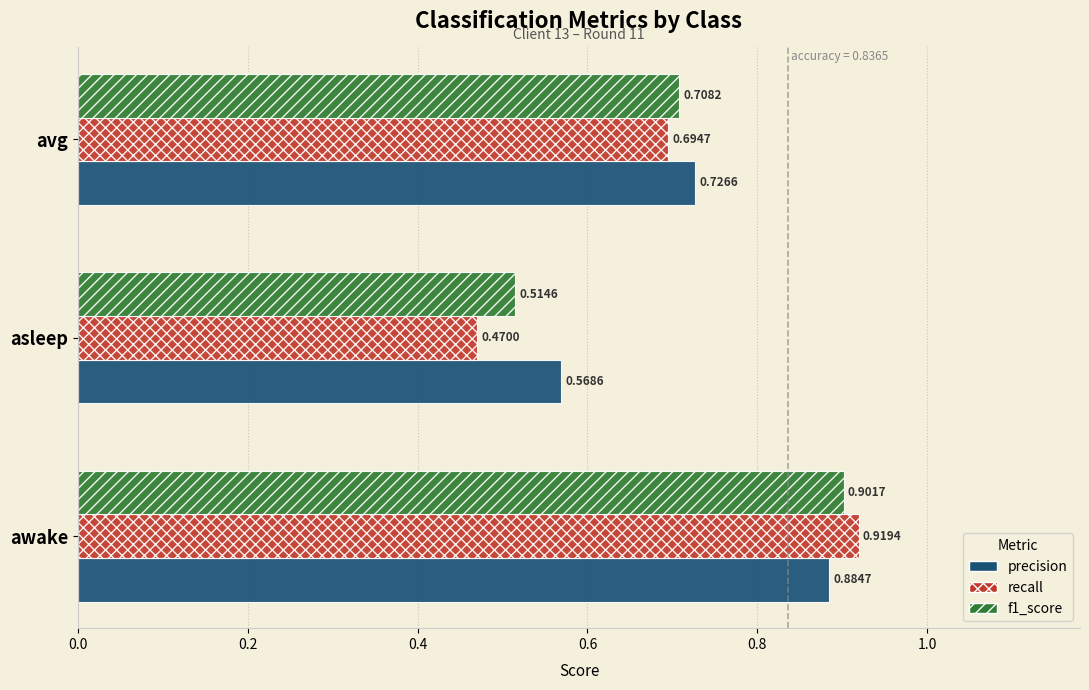

Which series has the largest total across all categories?

precision